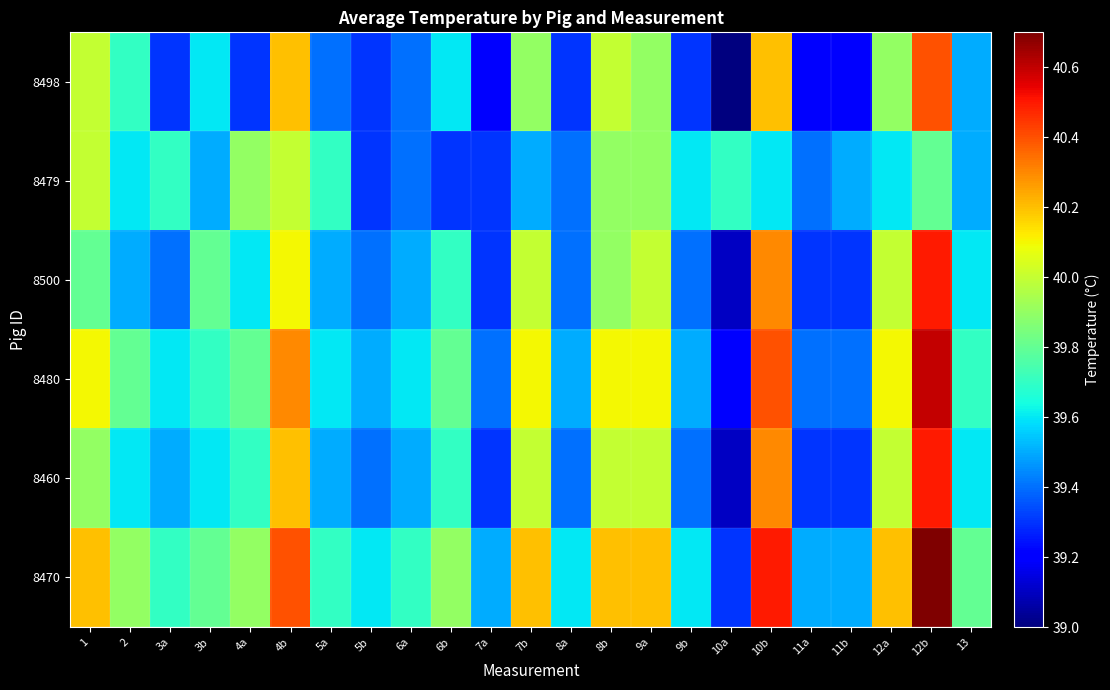

What is the total value across all series at 4a?

238.2